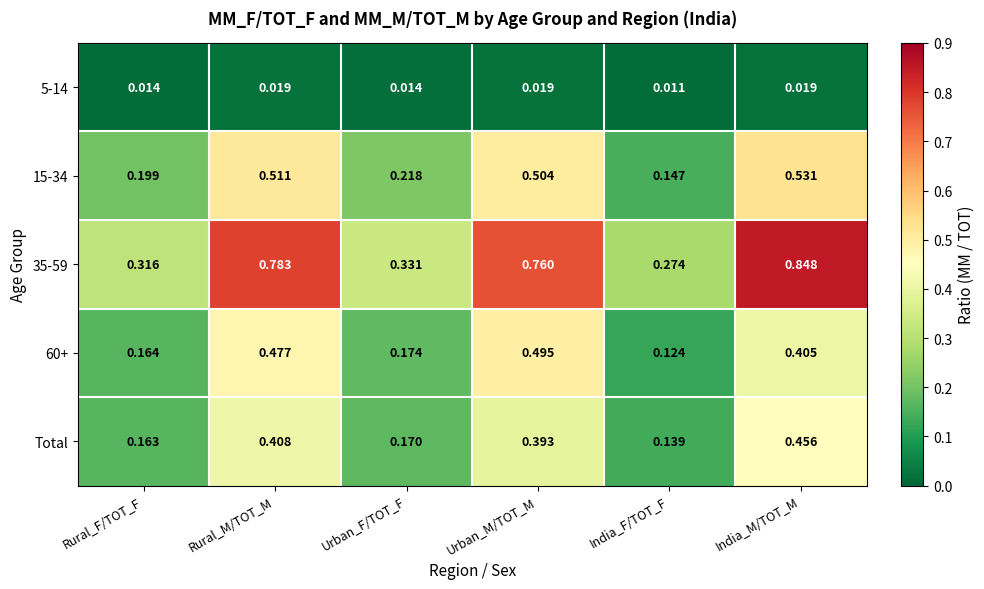

List the series in order of their peak value, highest first.

35-59, 15-34, 60+, Total, 5-14